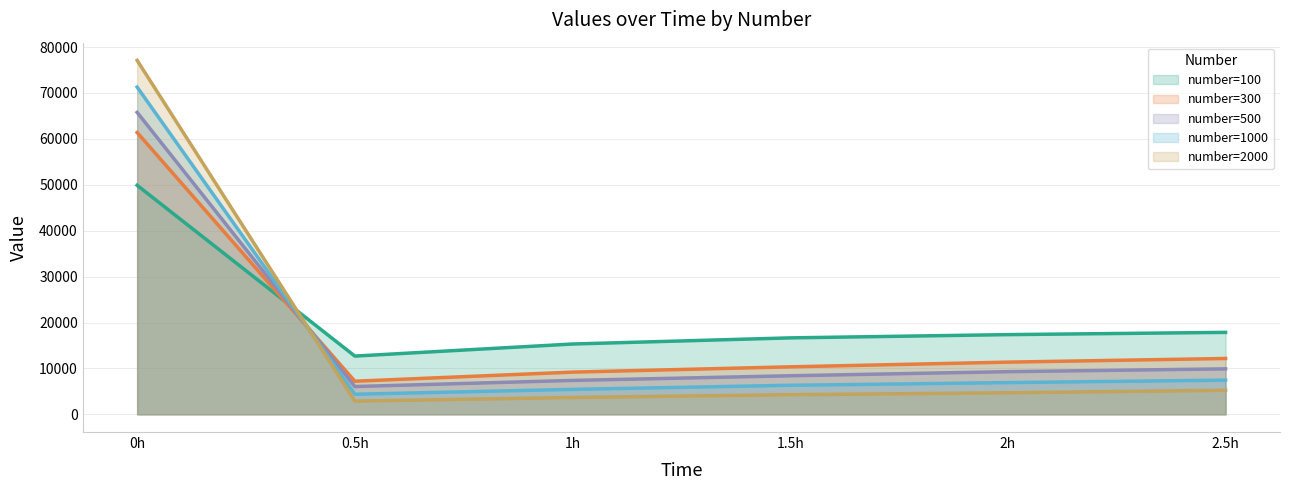

Between 1h and 0.5h, which is larger?

1h